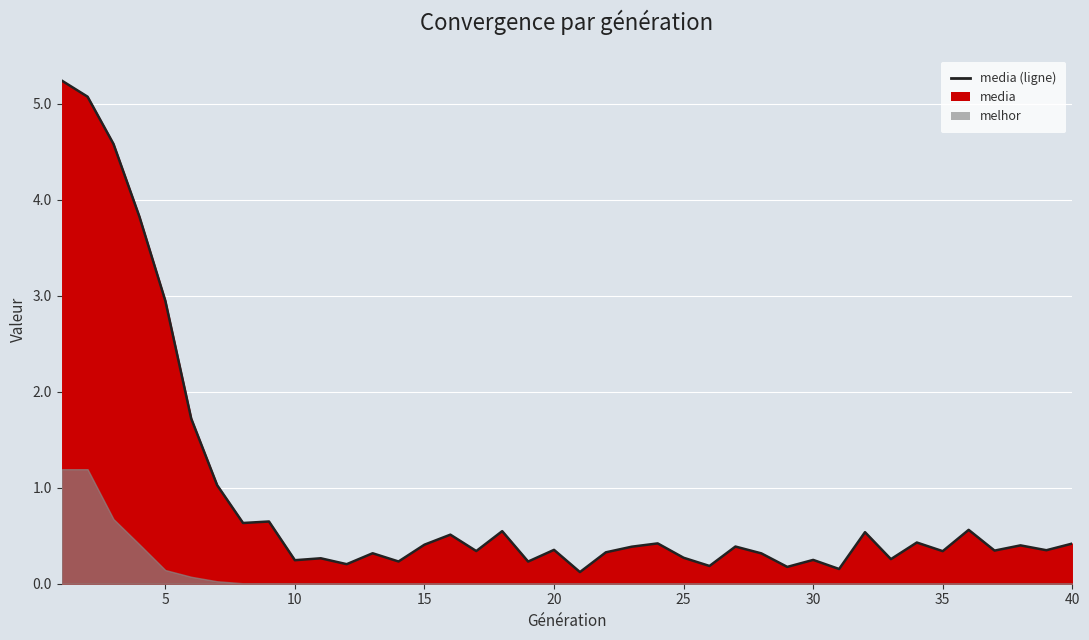

What is the difference between the values at 3 and 32?

4.0